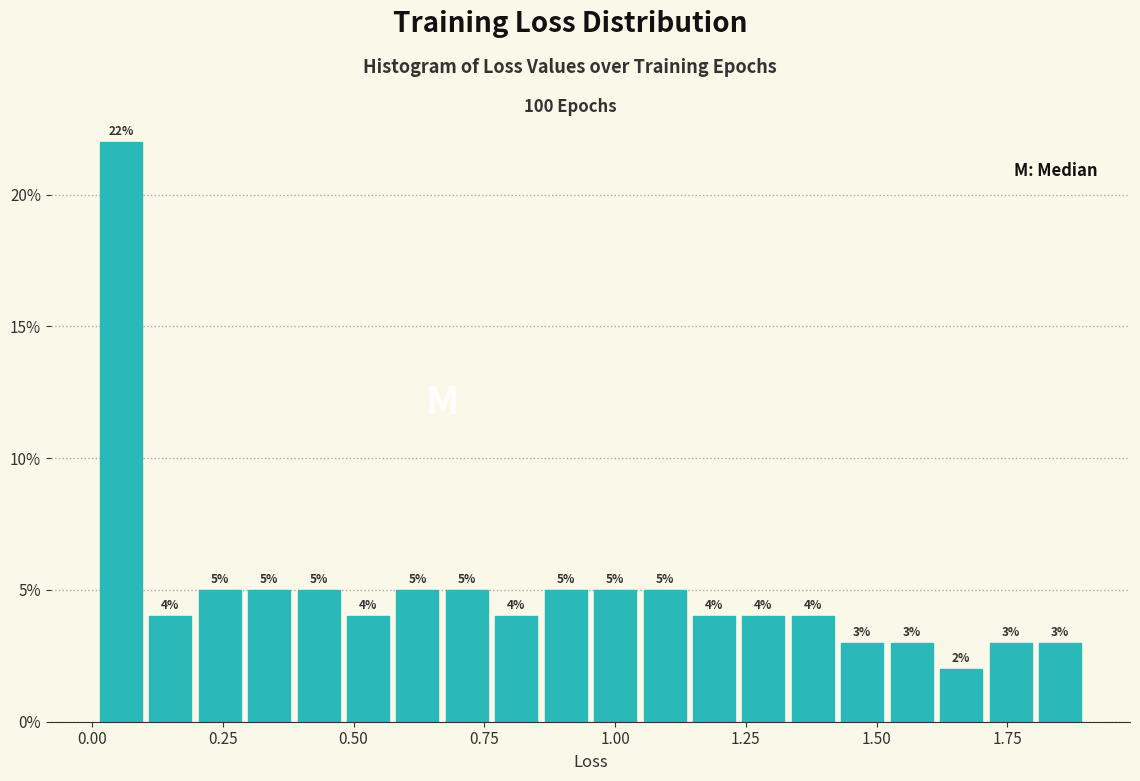

Read against the x-axis, roughly where is the centre of the tallest bar?

0.05